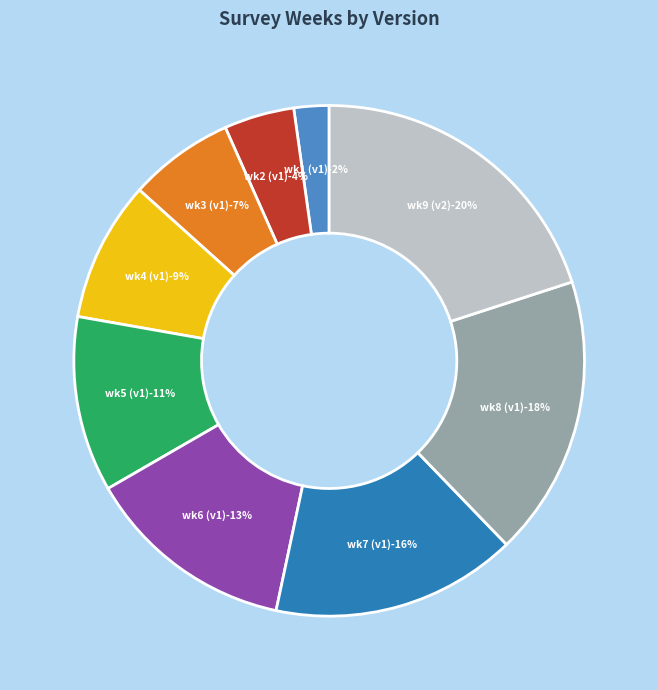

To the nearest percent, what percentage of the pie is survey_version 1 - week 3?

7%